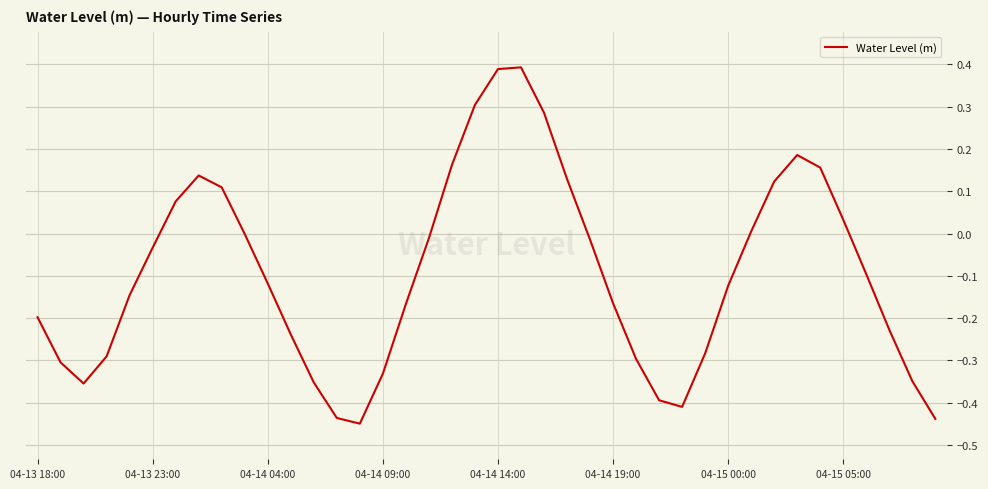

What is the difference between the maximum and minimum values?

0.8